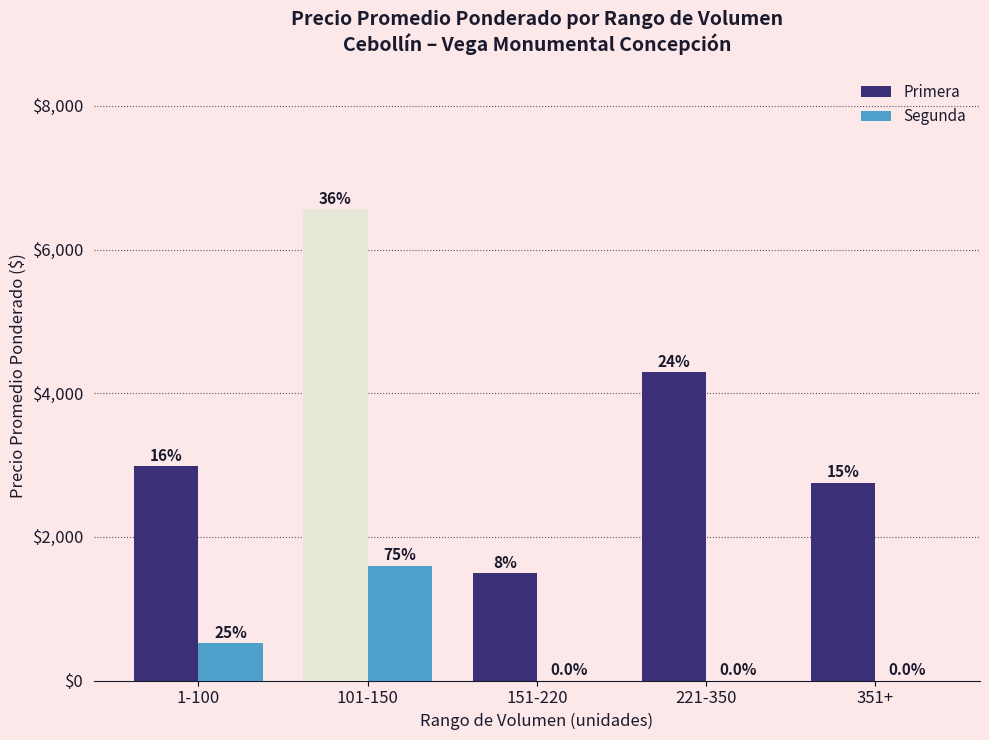

Are the bars grouped side by side (vs. stacked)?

Yes